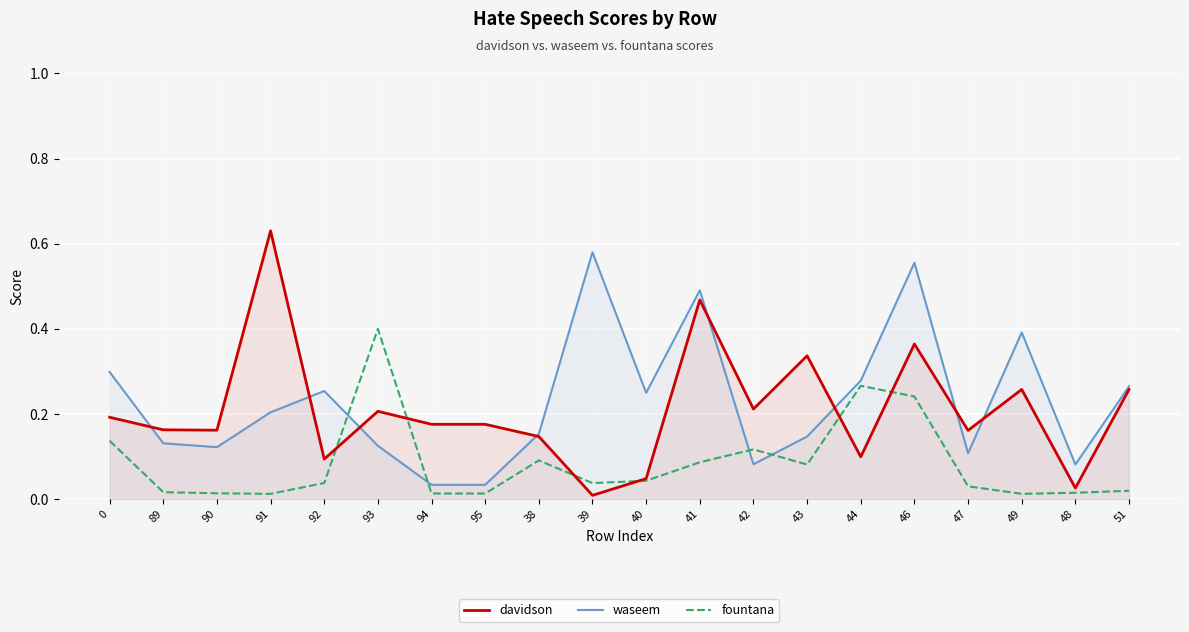

What is the value of the davidson point at the 6th from the left?

0.2